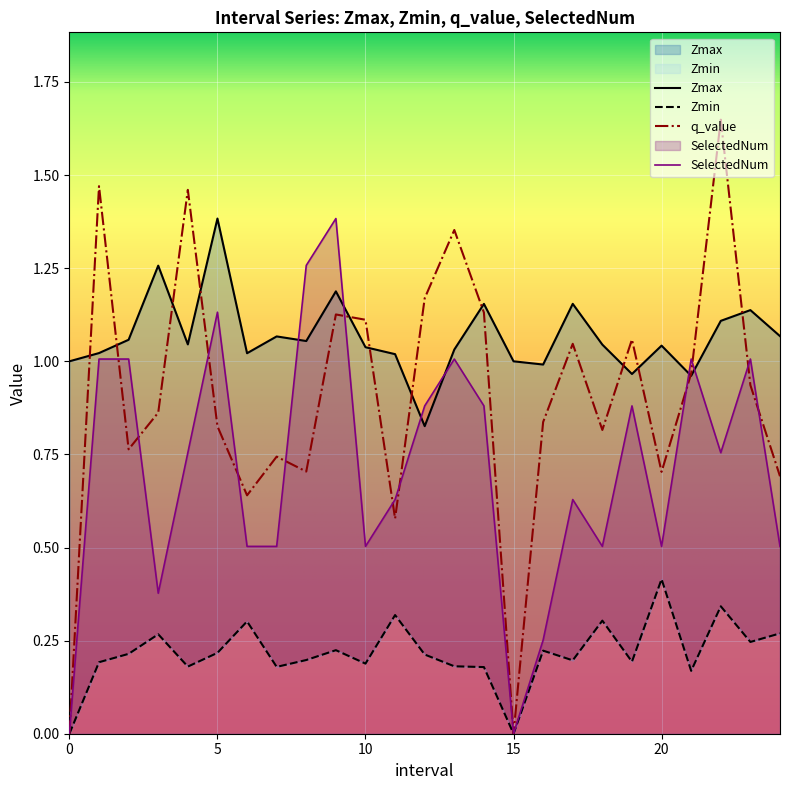

At which category is the sum across all series the highest?

9.0